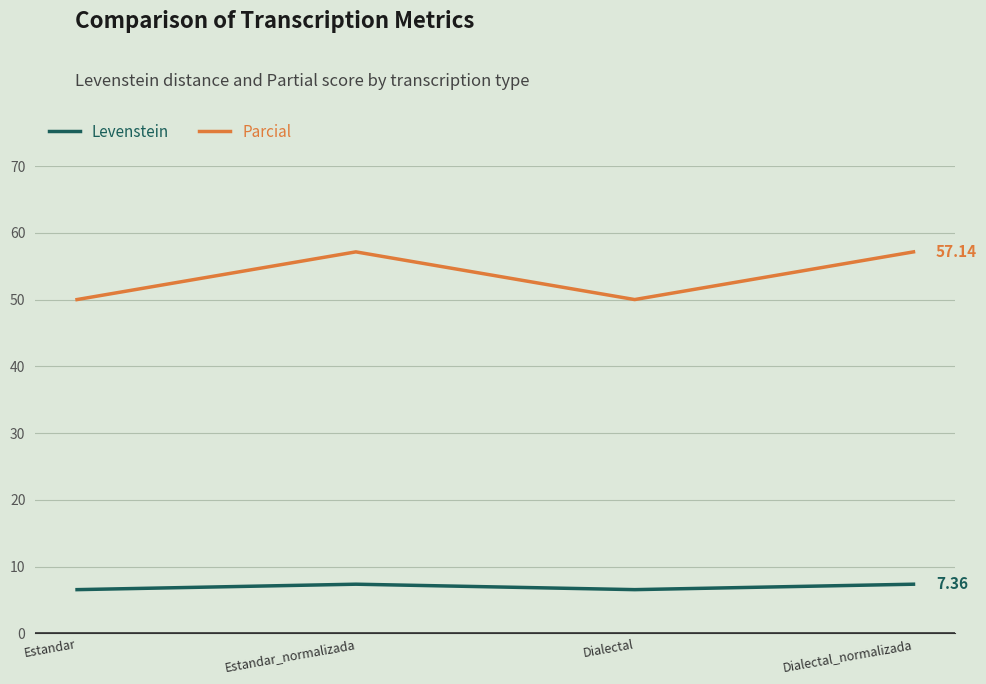

In Levenstein, how many points are higher than both neighbors (excluding endpoints)?

1